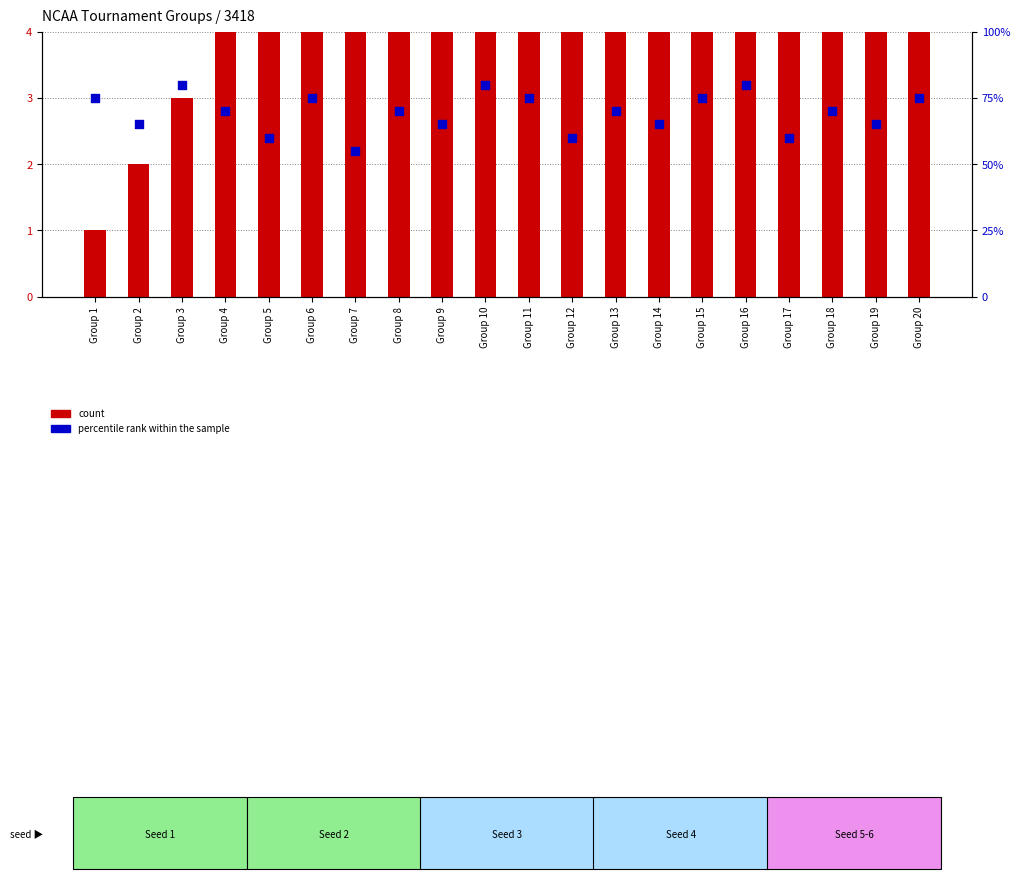

Is the value of percentile rank within the sample at Group 4 greater than the value of count at Group 17?

Yes